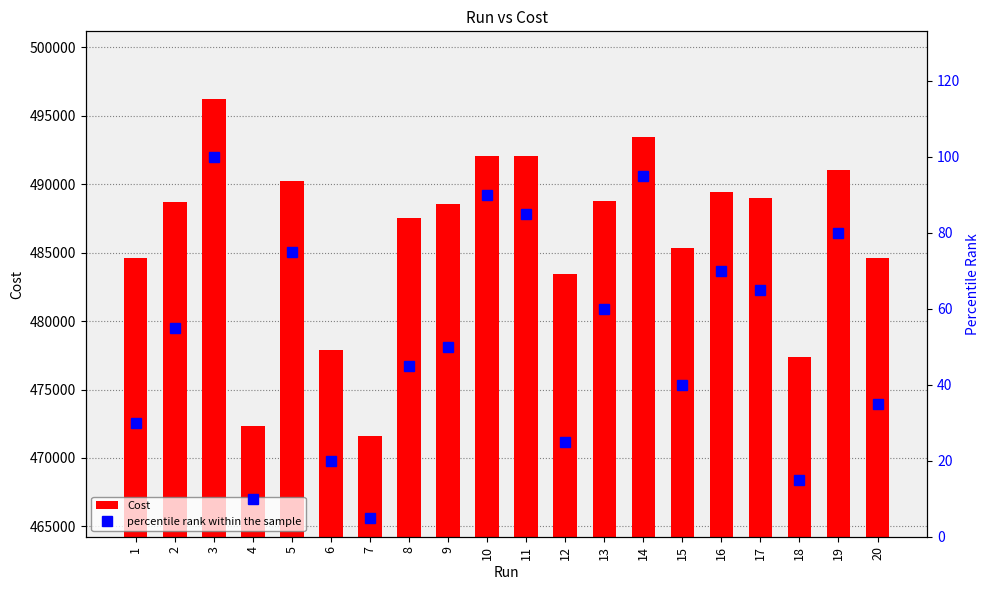

Reading right to left, list all the values displayed in this chart.

Cost: 484649.0	491052.0	477363.0	489020.0	489460.0	485349.0	493491.0	488796.0	483419.0	492033.0	492083.0	488546.0	487566.0	471630.0	477891.0	490221.0	472312.0	496254.0	488671.0	484598.0
percentile rank within the sample: 35.0	80.0	15.0	65.0	70.0	40.0	95.0	60.0	25.0	85.0	90.0	50.0	45.0	5.0	20.0	75.0	10.0	100.0	55.0	30.0